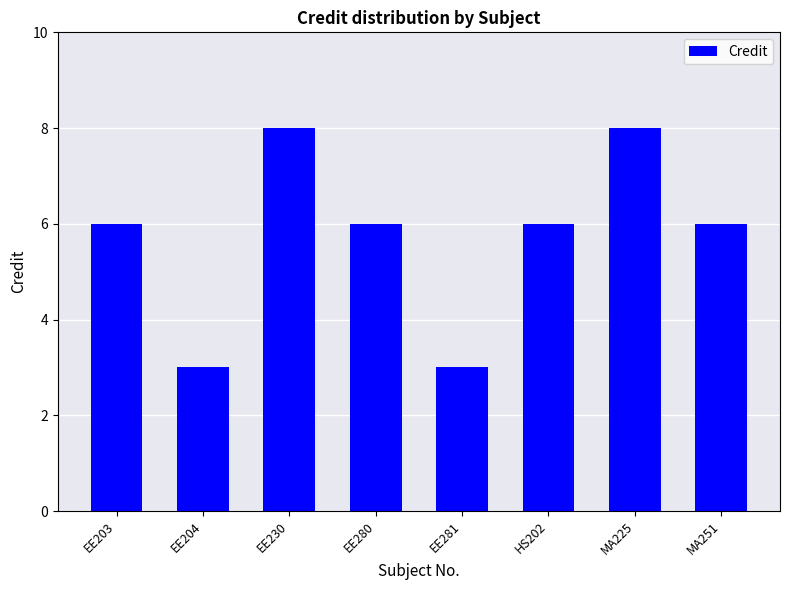

Is it true that the value at EE230 is 13?

False